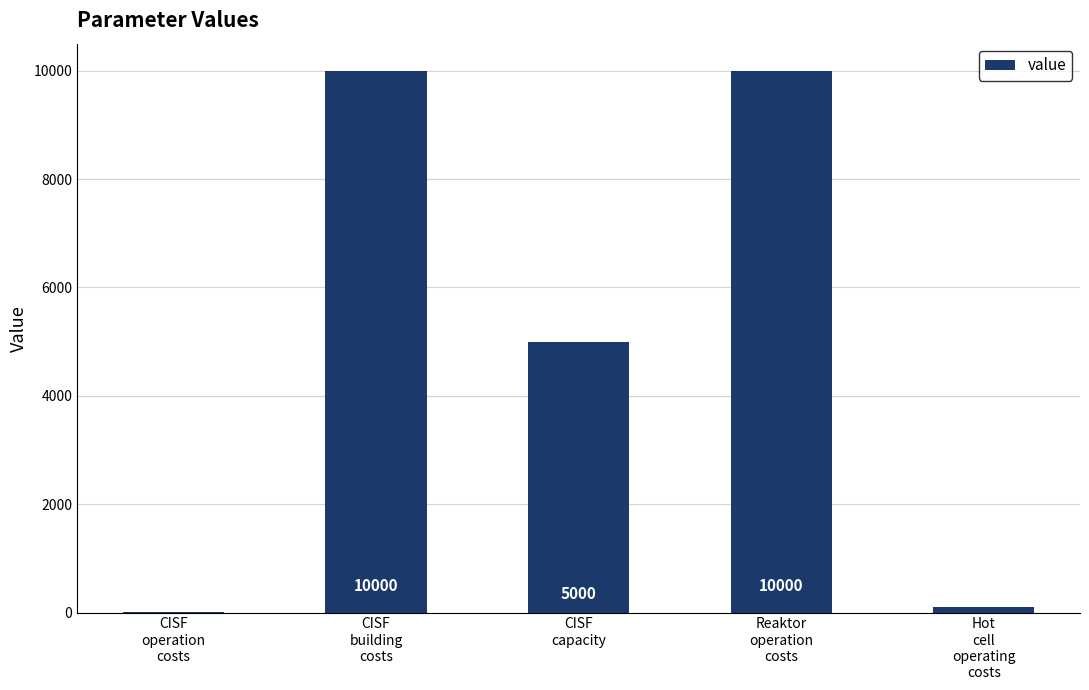

Between CISF
operation
costs and Reaktor
operation
costs, which is larger?

Reaktor
operation
costs